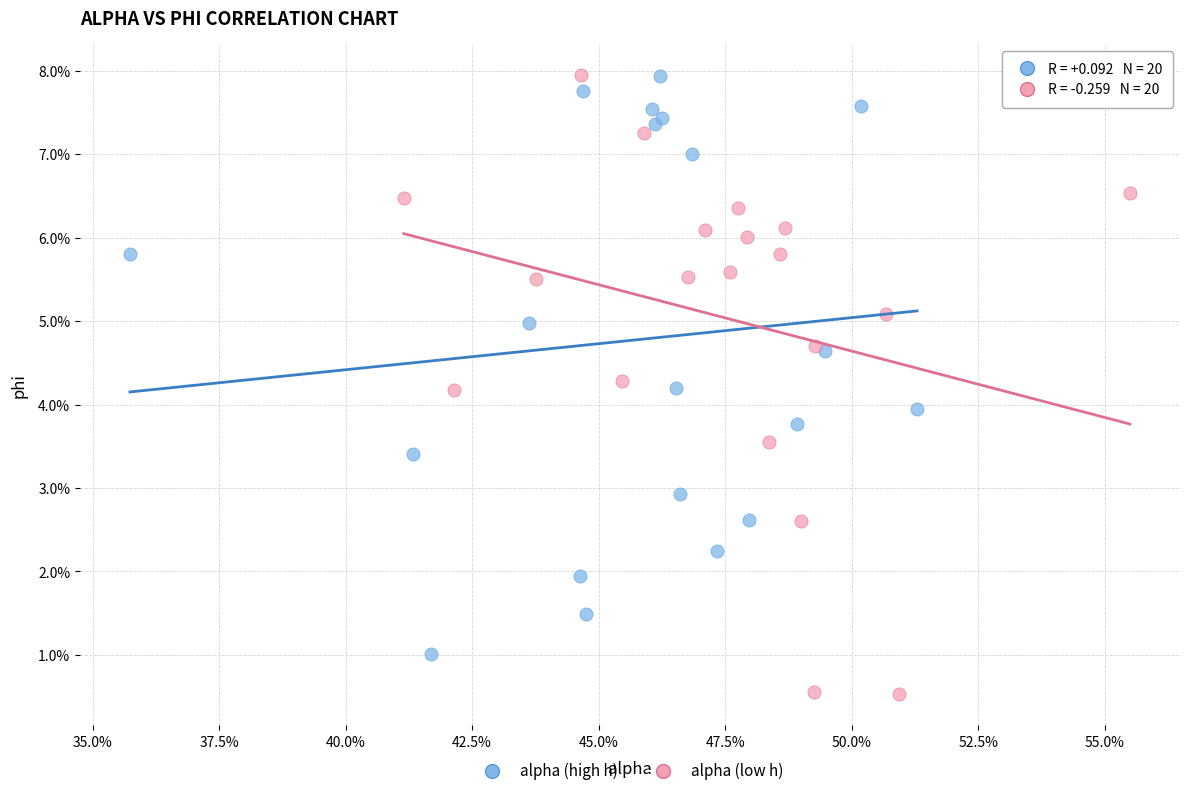

What are all the series names shown in the legend?

alpha (high h), alpha (low h)